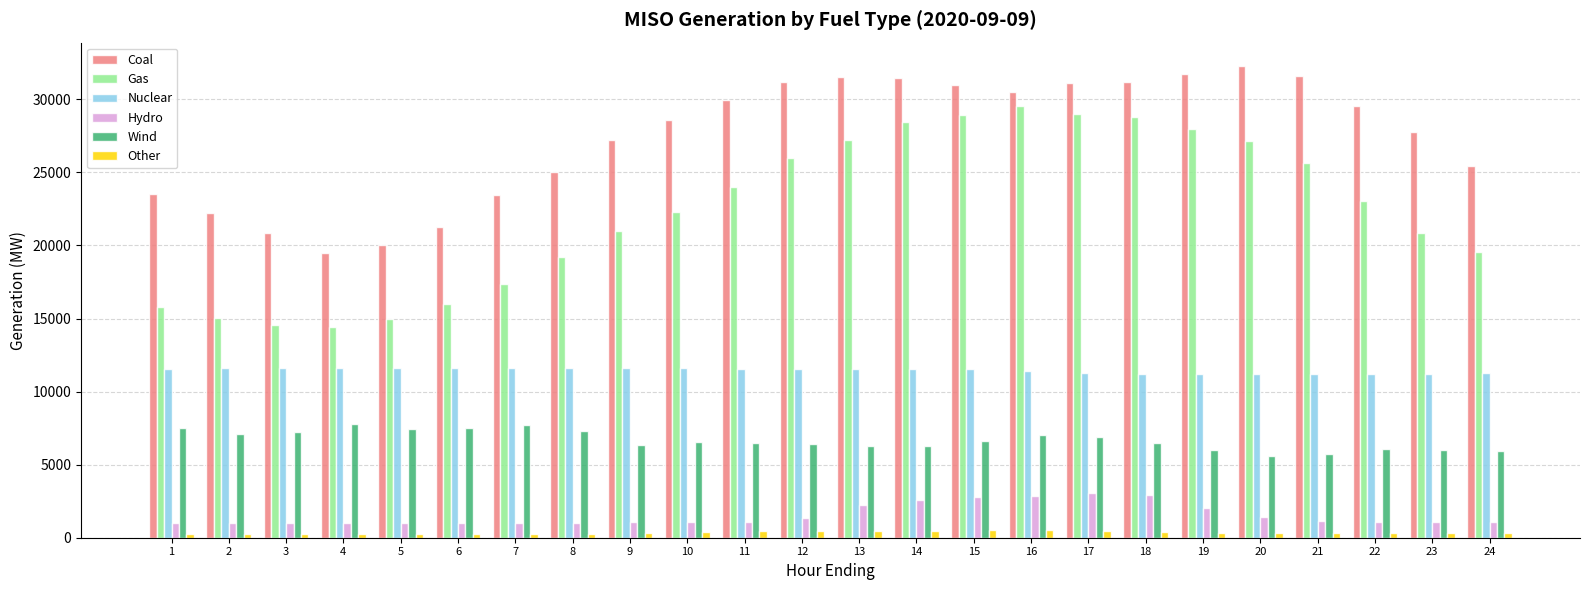

What is the maximum value for Nuclear?

11596.1